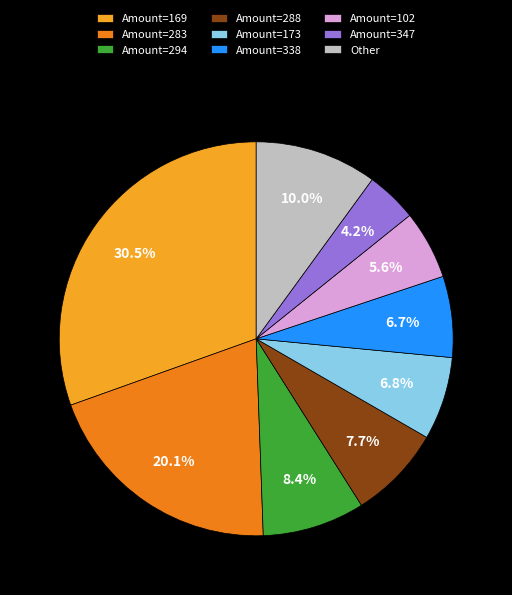

Approximately how many times larger is the value at Amount=102 compared to Other?

0.6